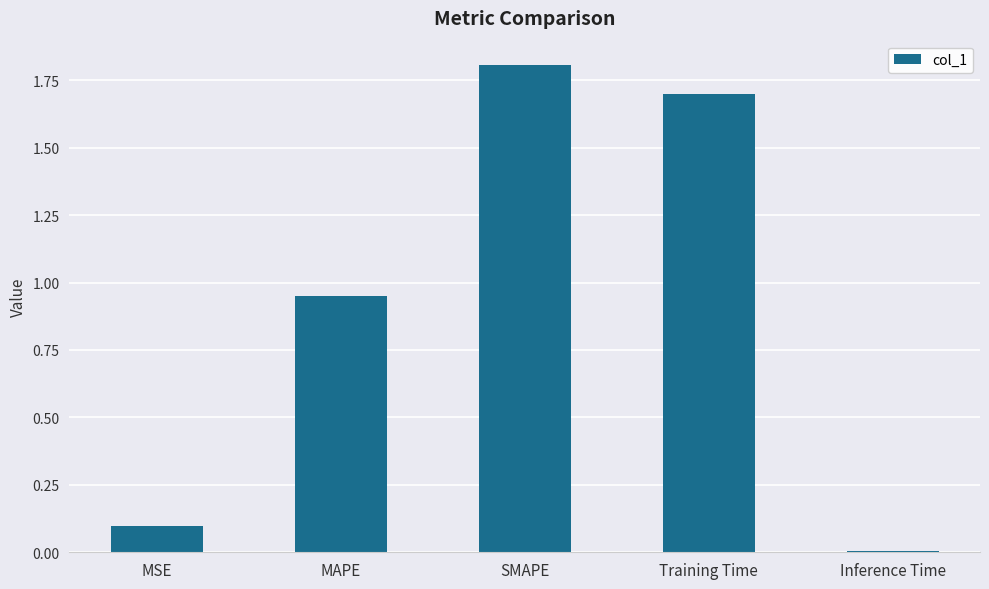

Are the bars horizontal?

No